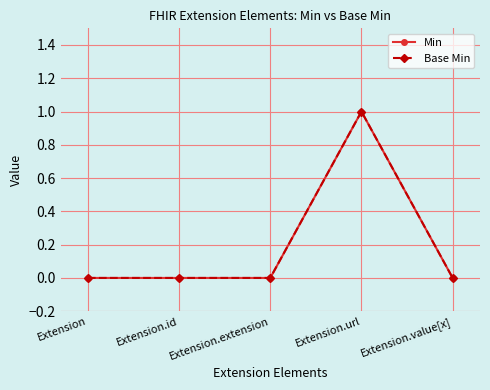

Which category has the lowest value in the Min series?

Extension